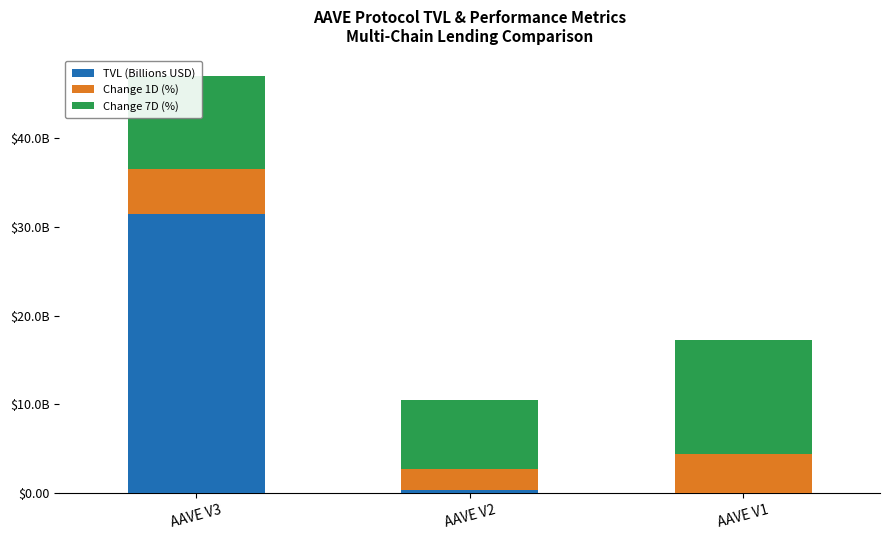

Are the bars grouped side by side (vs. stacked)?

No